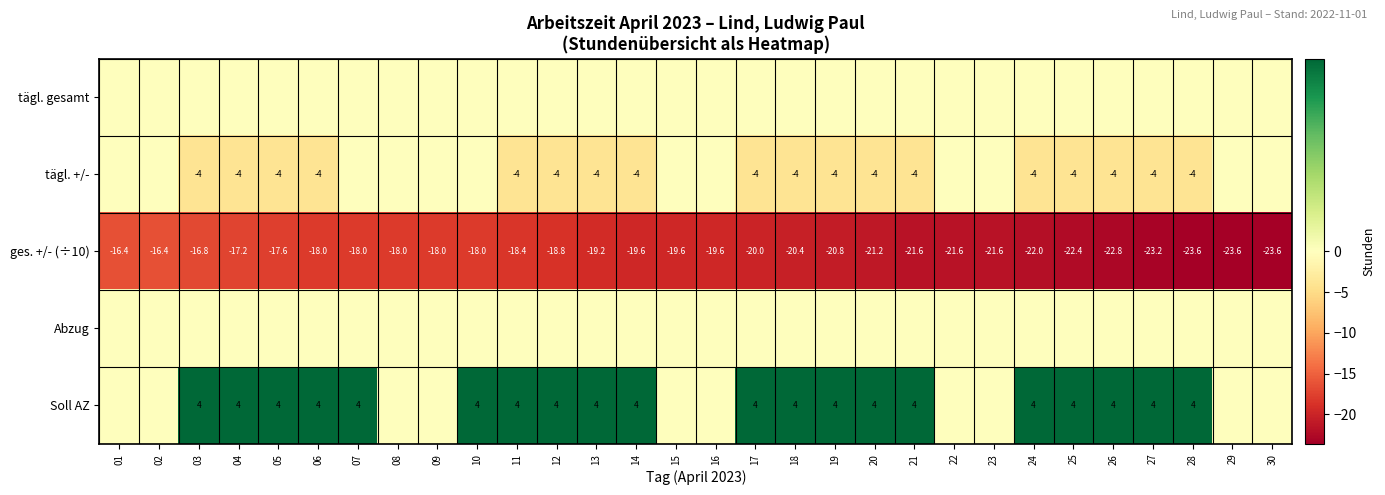

What is the lowest value of the ges. +/- (÷10) series?

-23.6